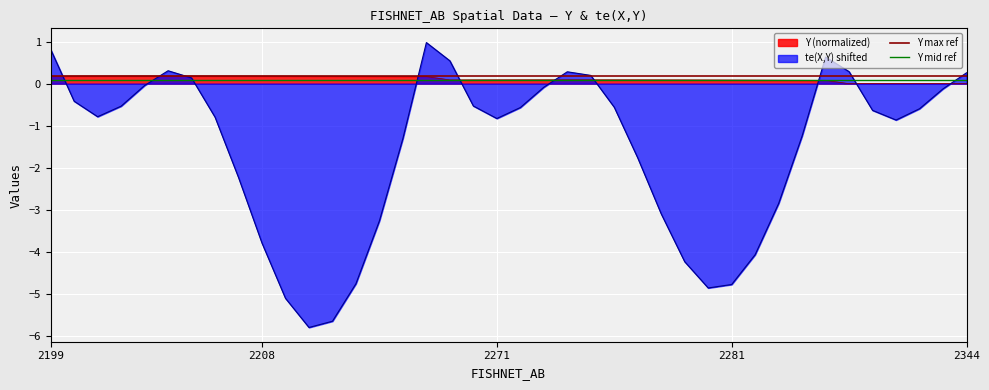

Does the chart display data point markers on the line(s)?

No